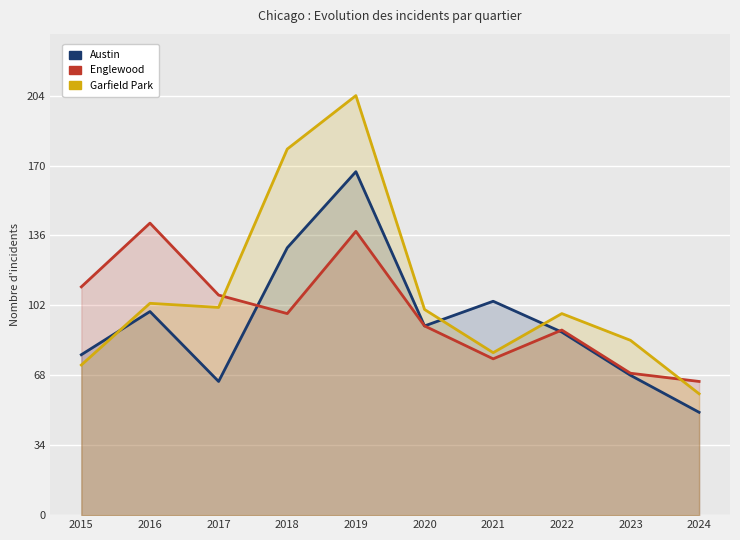

Which series has the largest range (max minus min)?

Garfield Park